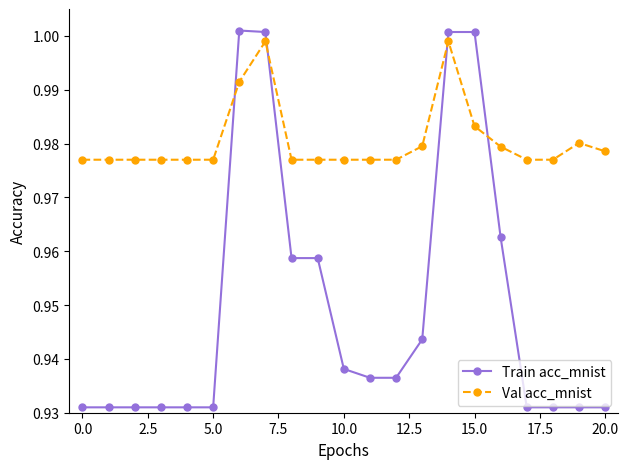

Which series ends up on top after the final intersection of Train acc_mnist and Val acc_mnist?

Val acc_mnist